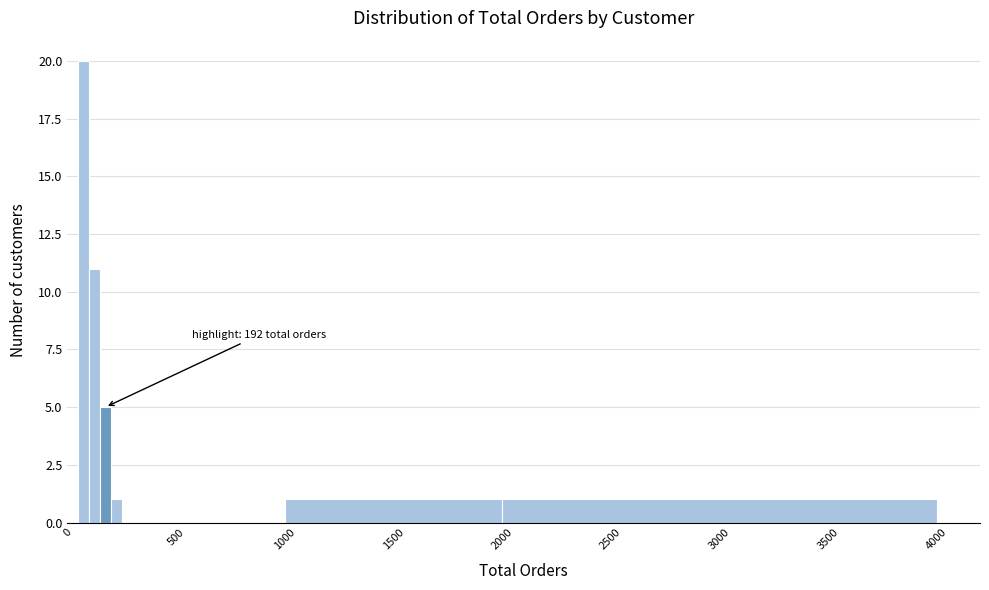

Read against the x-axis, roughly where is the centre of the tallest bar?

100